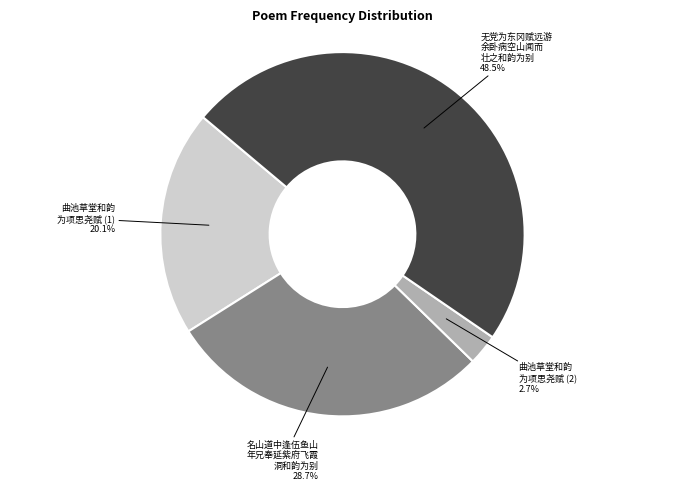

Does any single category account for the majority?

No